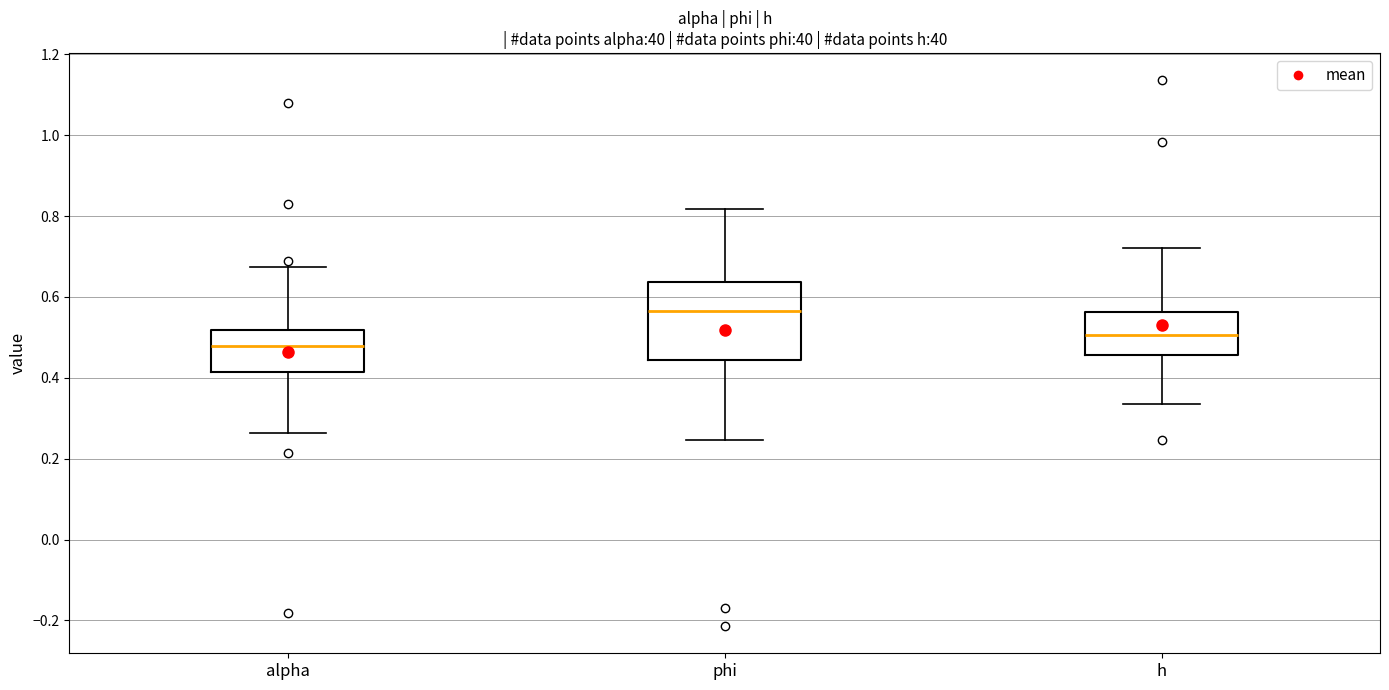

Reading left to right, read every box against the y-axis: the position of its median line, the range the box covers, and the ends of its whiskers. The values are not printed on the chart, so give them approximately, as read against the axis.

alpha: median 0.48, box 0.42 to 0.52, whiskers 0.26 to 0.68
phi: median 0.56, box 0.44 to 0.64, whiskers 0.24 to 0.82
h: median 0.50, box 0.46 to 0.56, whiskers 0.34 to 0.72